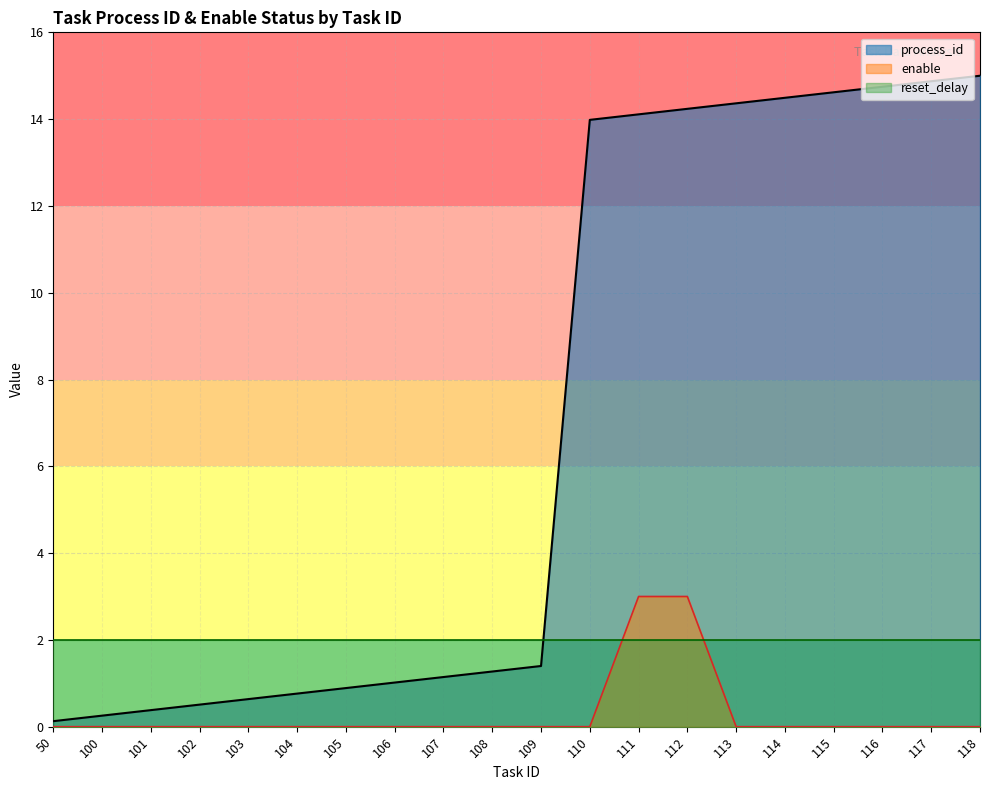

What are all the series names shown in the legend?

process_id, enable, reset_delay